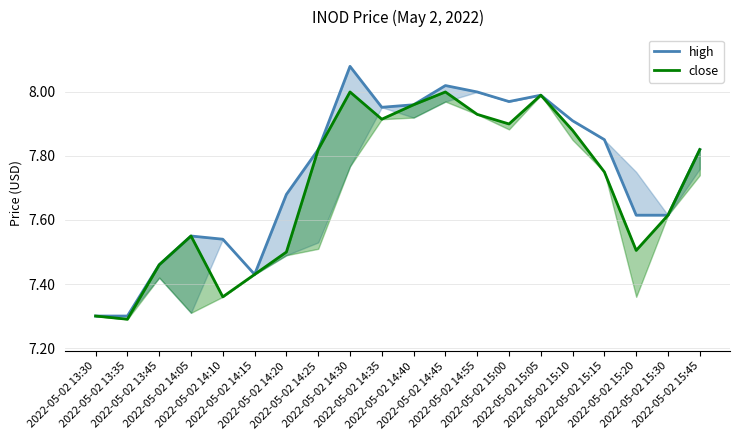

What is the difference between the maximum and minimum values in the close series?

0.7